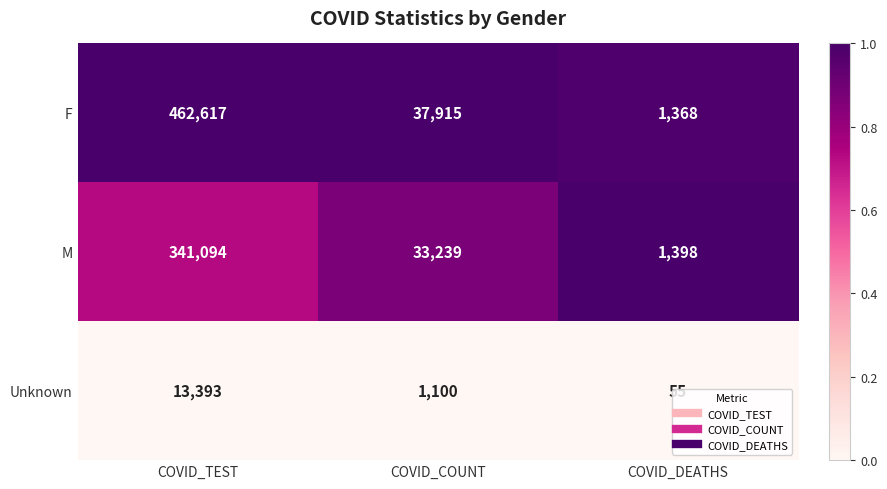

List the labels in order of F value, smallest first.

COVID_DEATHS, COVID_COUNT, COVID_TEST